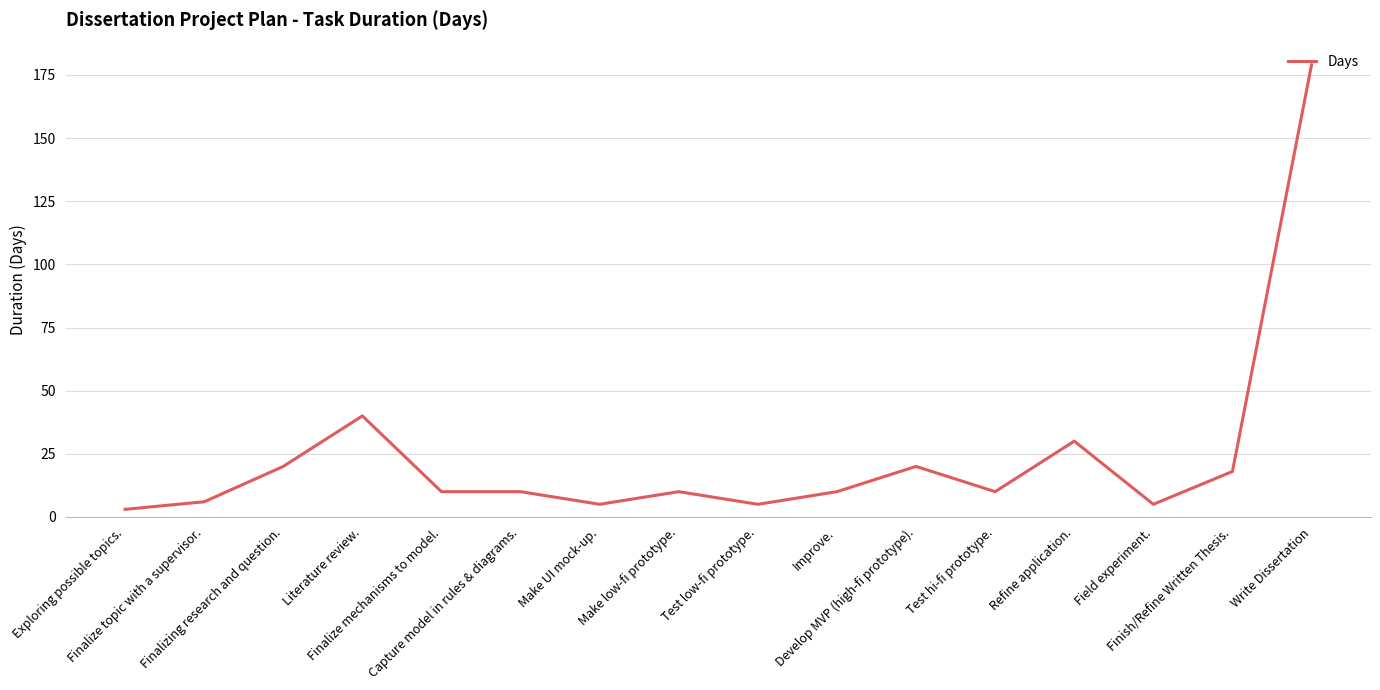

What is the difference between the maximum and minimum values?

176